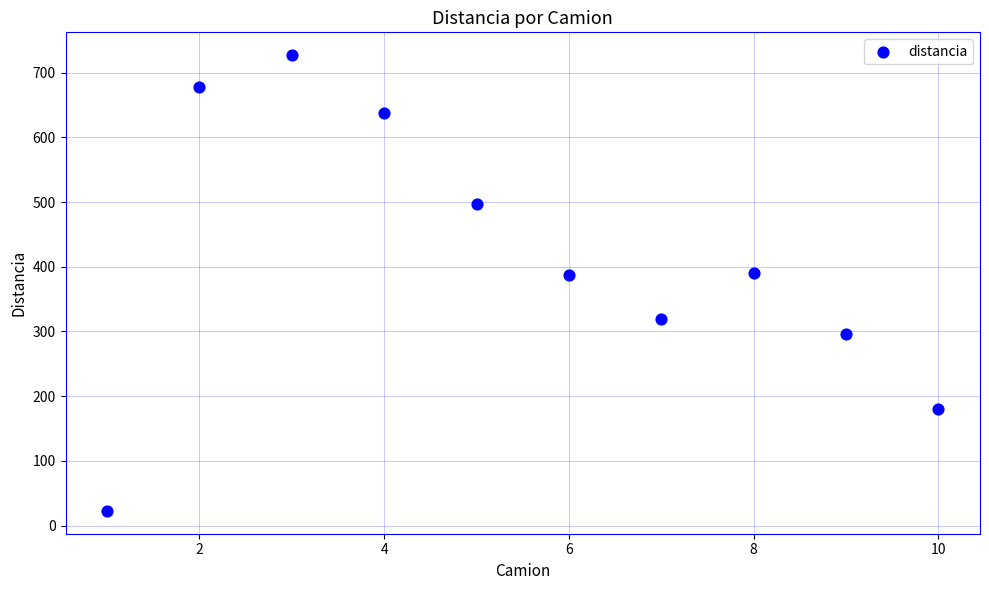

What is the range of X values (max minus min)?

9.0